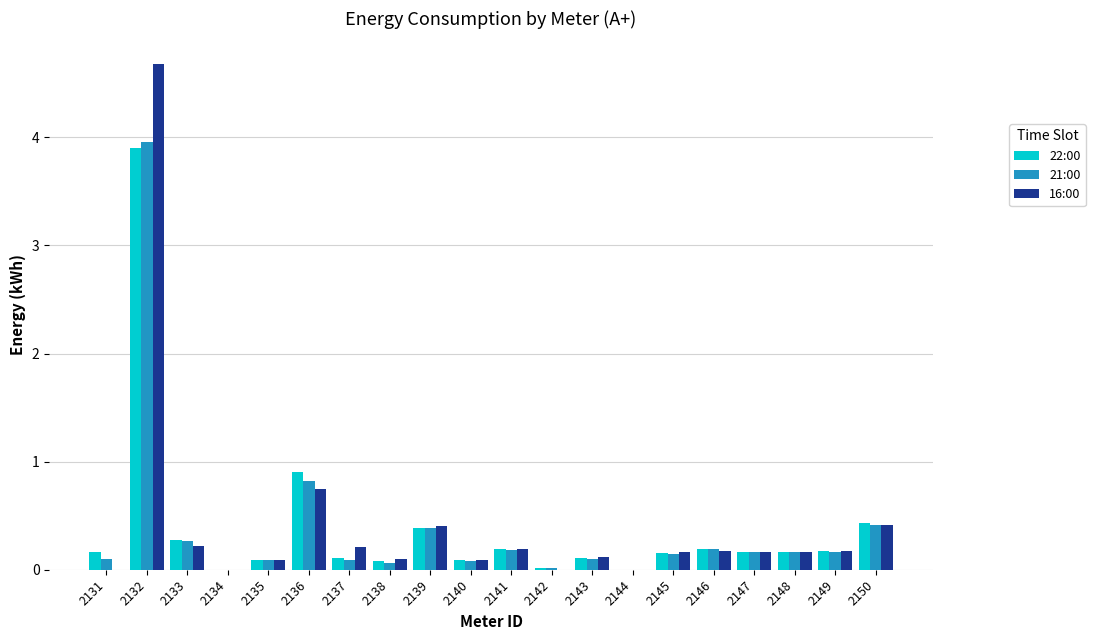

Between 2132 and 2133, which series saw the biggest shift?

16:00